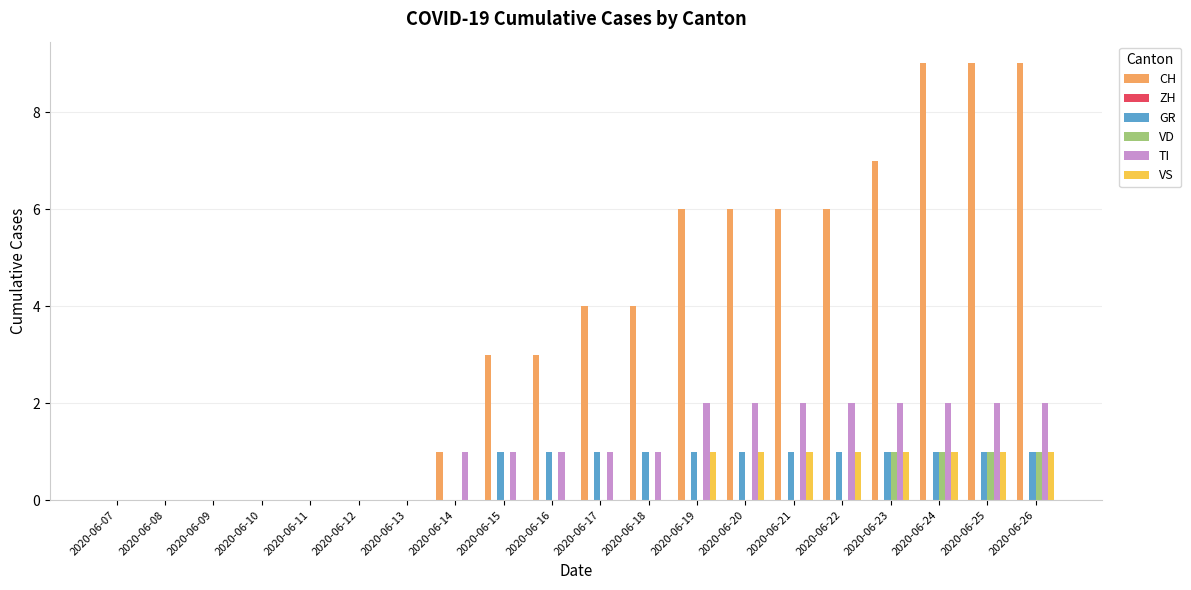

How many groups of bars are there?

20